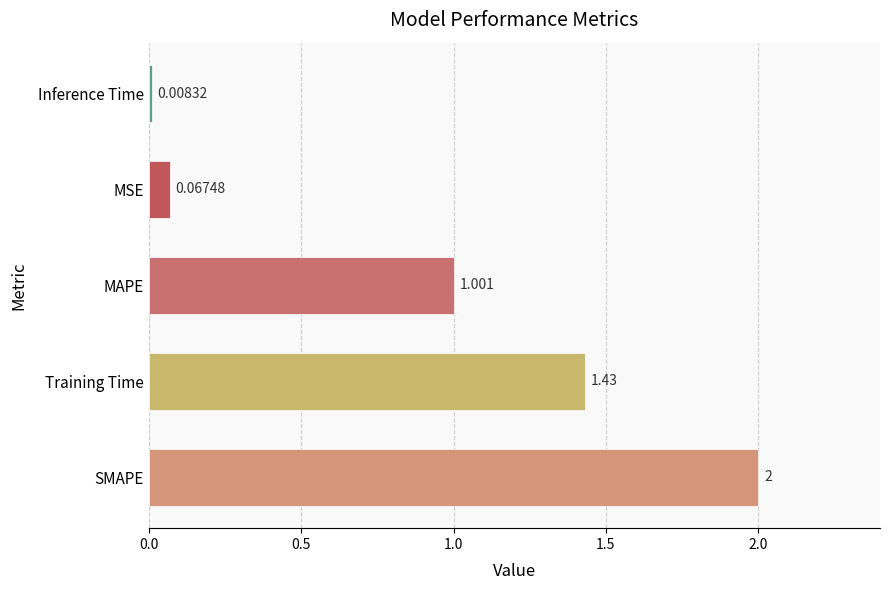

Between Training Time and SMAPE, which is larger?

SMAPE